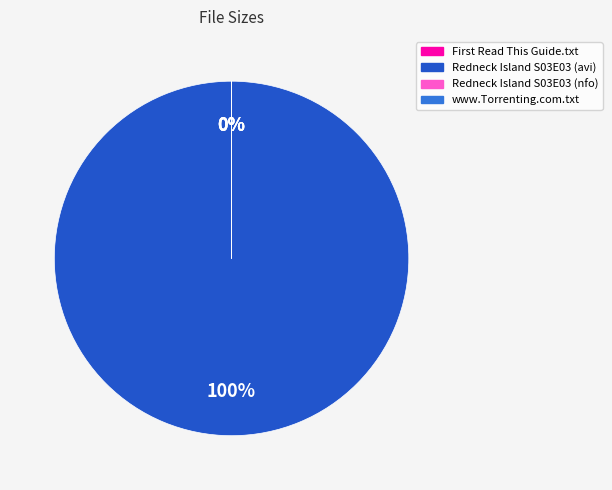

Is the sum of Redneck.Island.S03E03.HDTV.XviD-AFG.nfo and www.Torrenting.com.txt greater than half?

No